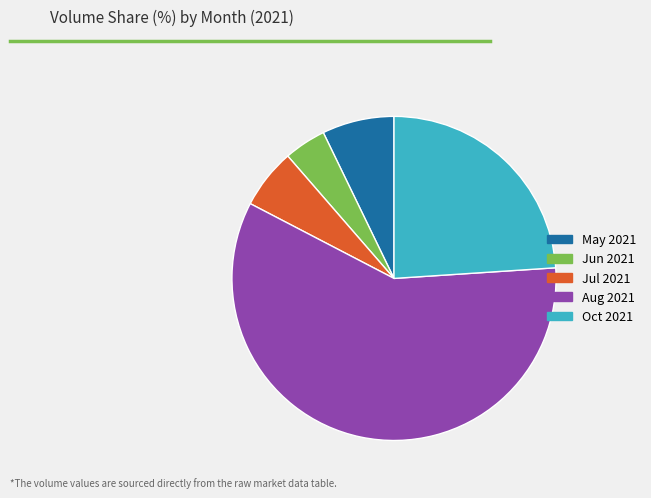

How many segments does this pie chart have?

5